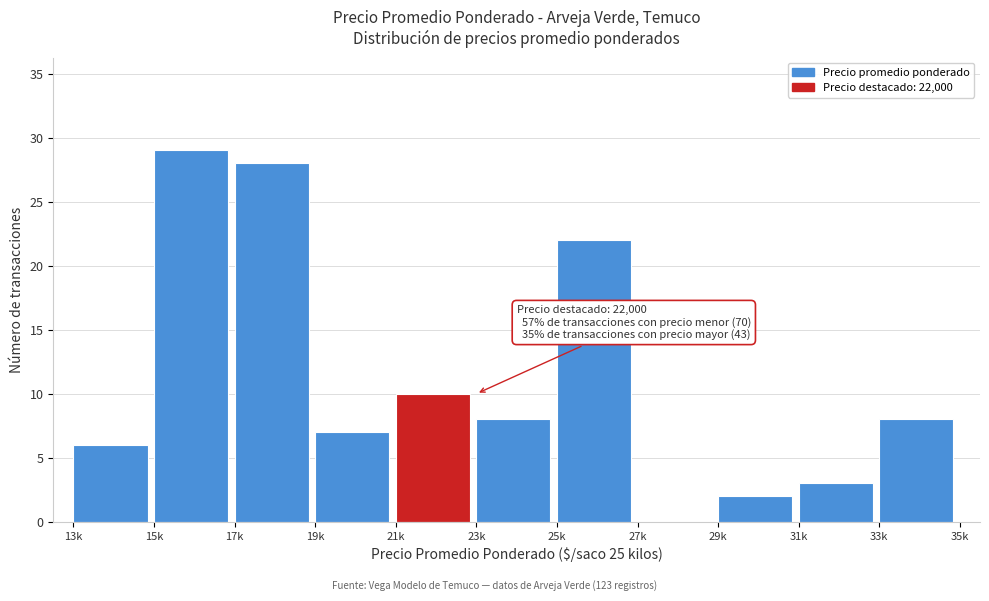

Reading left to right, what are all the values shown in this chart?

13k=6	15k=29	17k=28	19k=7	21k=10	23k=8	25k=22	27k=0	29k=2	31k=3	33k=8